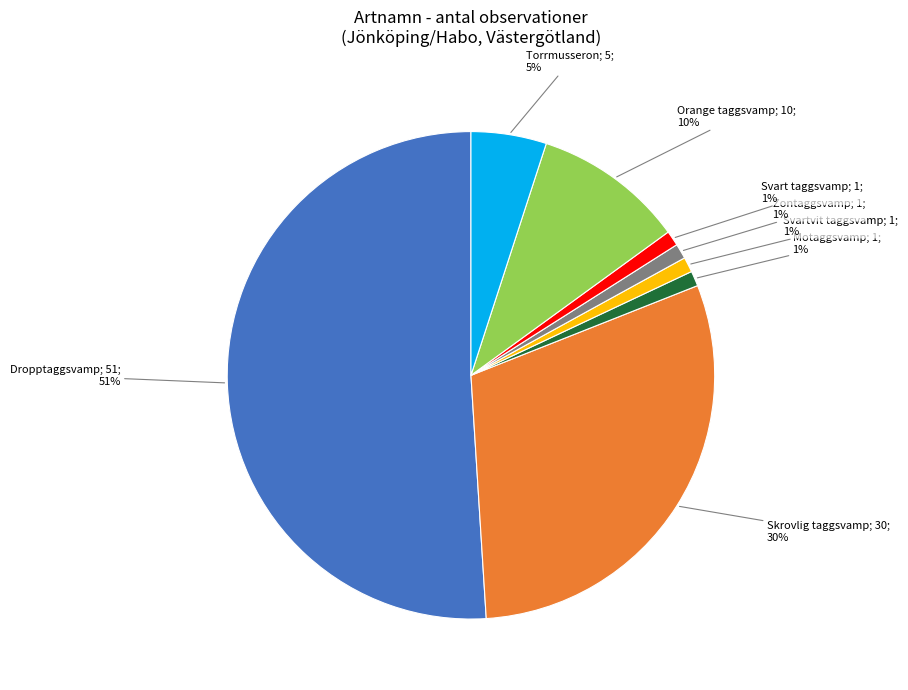

Does any single category account for the majority?

Yes